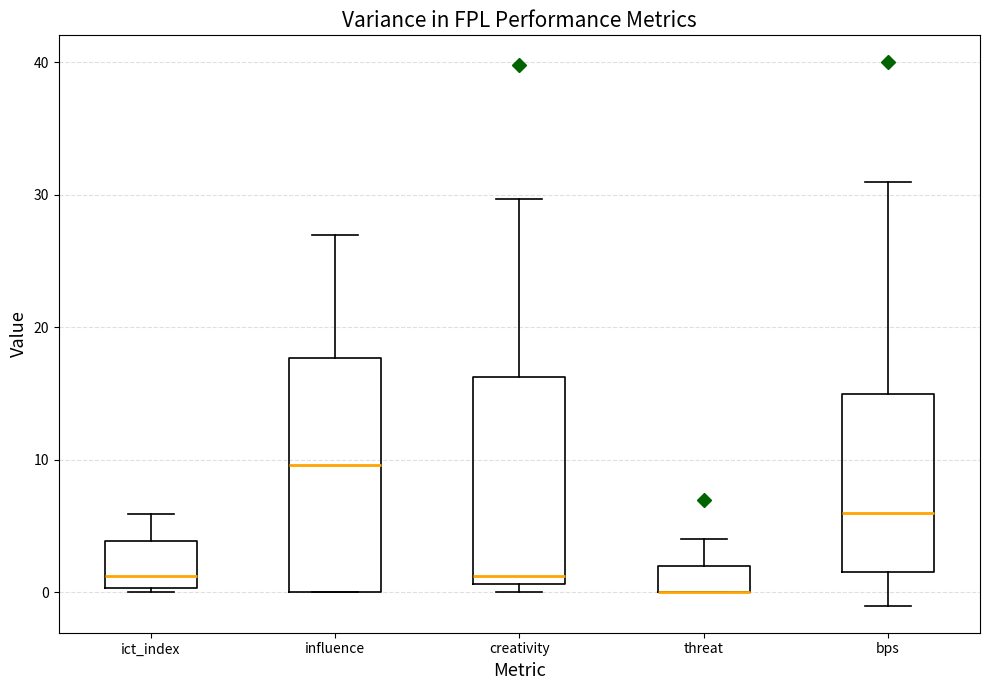

Reading left to right, read every box against the y-axis: the position of its median line, the range the box covers, and the ends of its whiskers. The values are not printed on the chart, so give them approximately, as read against the axis.

ict_index: median 1, box 0 to 4, whiskers 0 to 6
influence: median 10, box 0 to 18, whiskers 0 to 27
creativity: median 1 (just above the box's lower edge), box 1 to 16, whiskers 0 to 30
threat: median 0 (drawn on the box's lower edge), box 0 to 2, whiskers 0 to 4
bps: median 6, box 2 to 15, whiskers -1 to 31